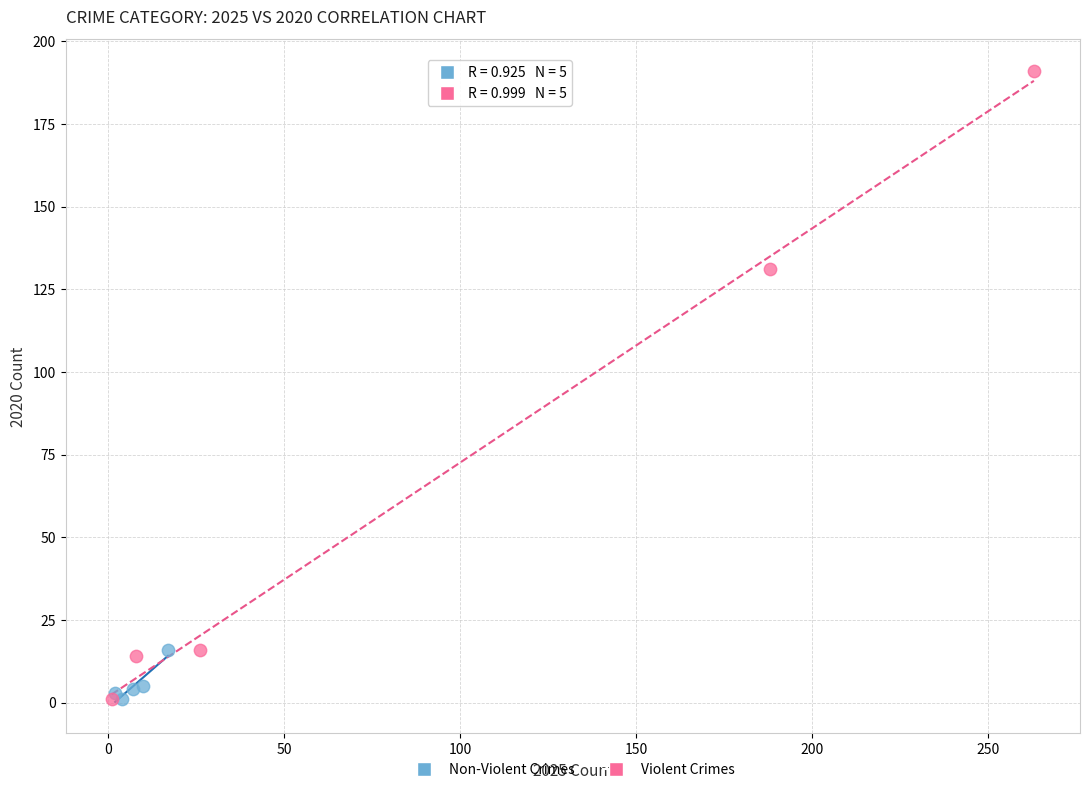

Which series has the largest Y range (max minus min)?

Violent Crimes